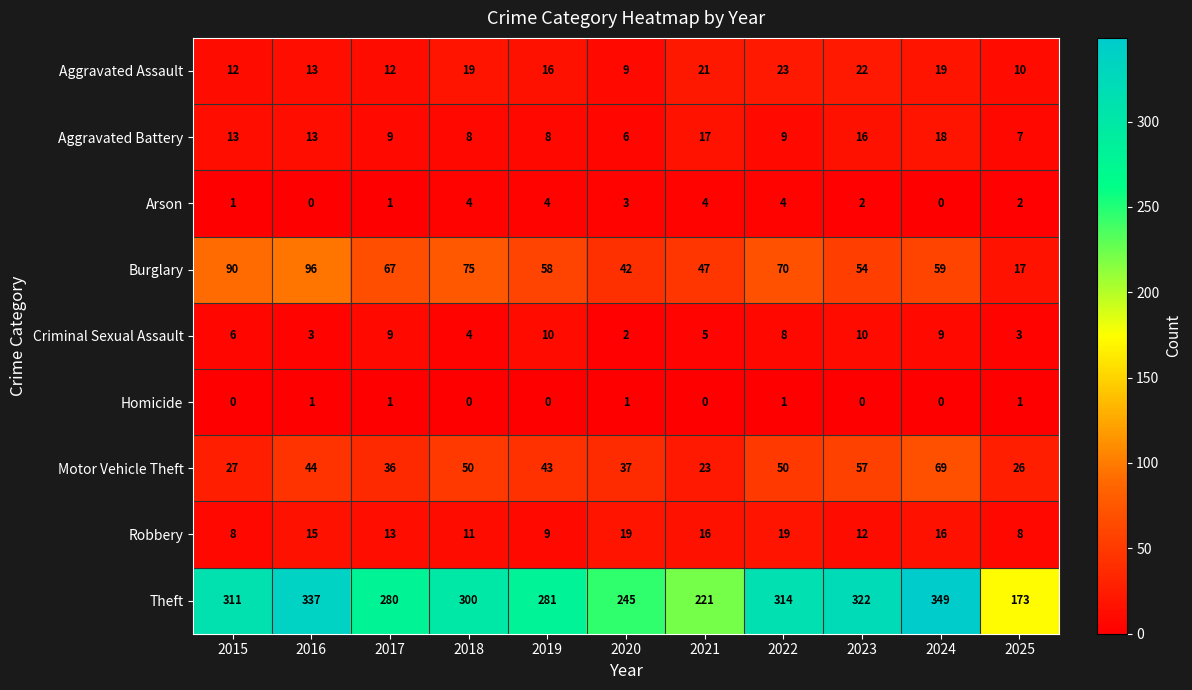

Is it true that Homicide equals 1 at 2016?

True